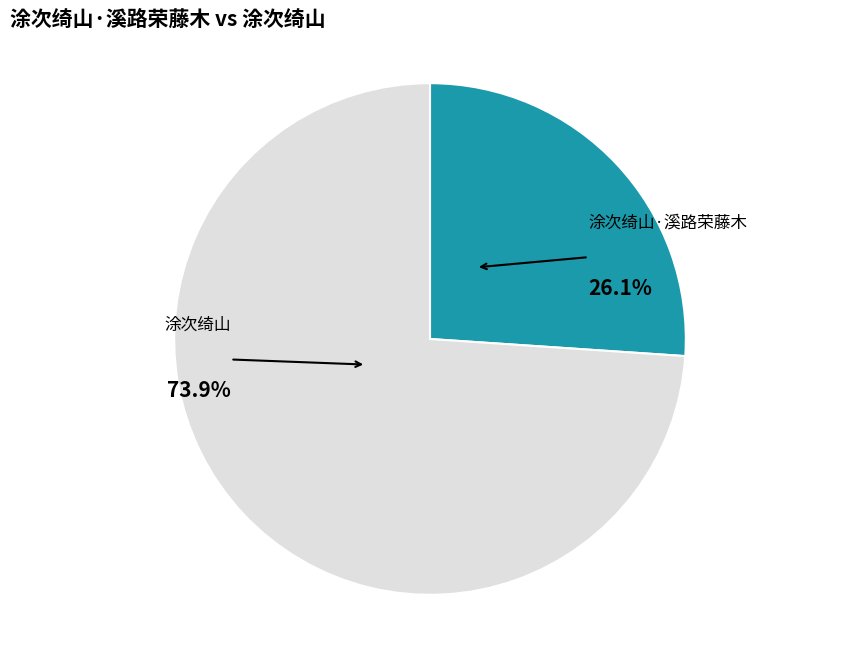

How many slices are in this pie chart?

2